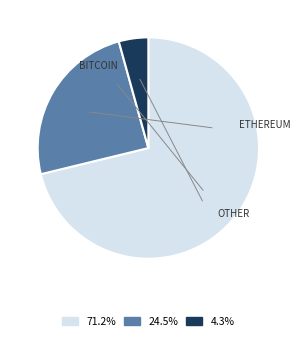

Combined, do 71.2% and 24.5% account for over 50%?

Yes